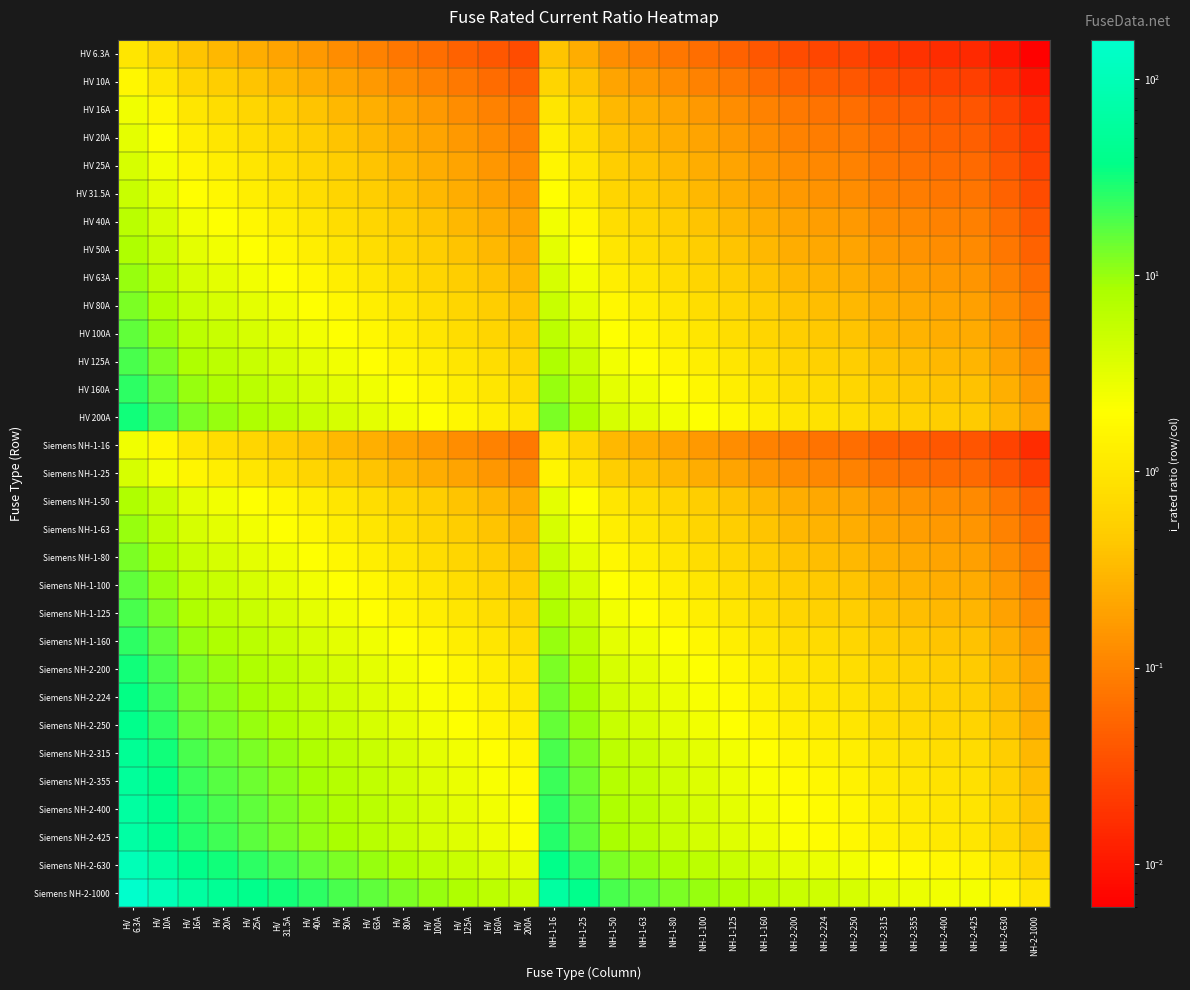

What is the maximum value shown in the chart?

158.7